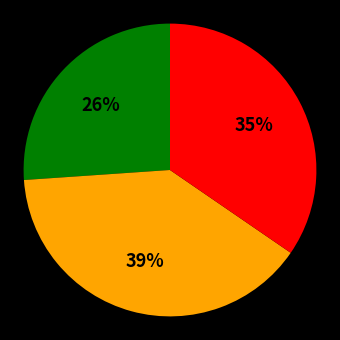

To the nearest percent, what is the average slice percentage?

33%